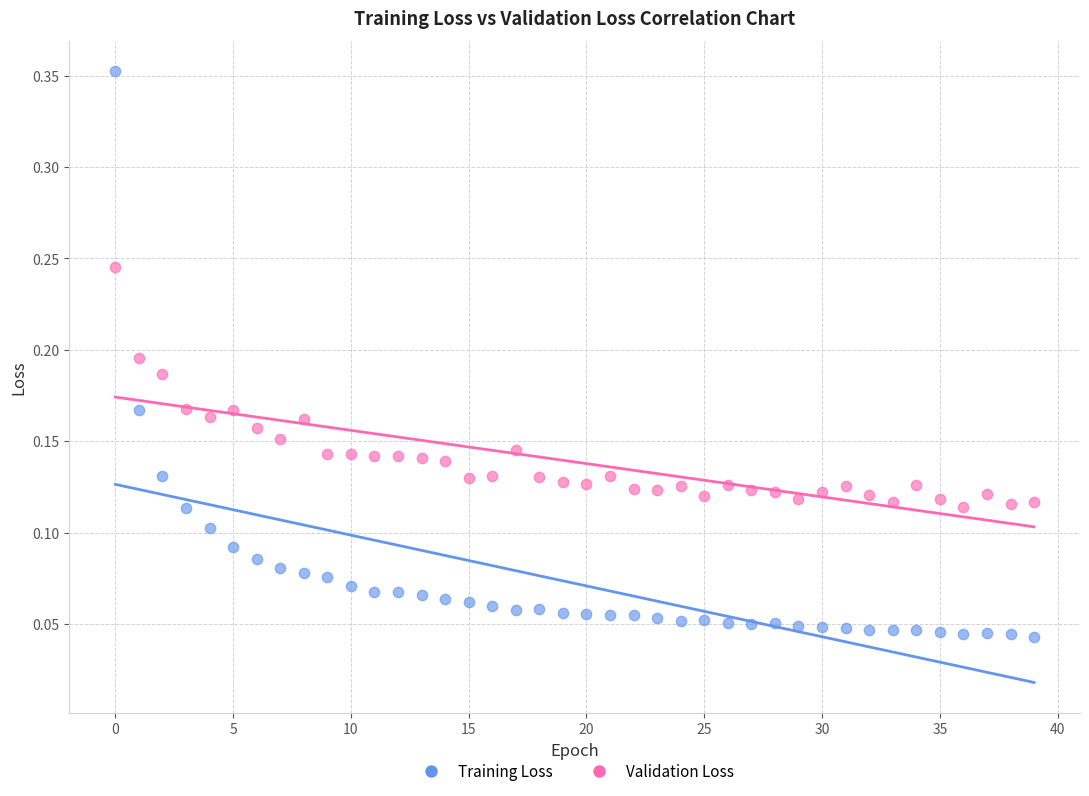

Across all data points, what is the range of Y values (max minus min)?

0.3